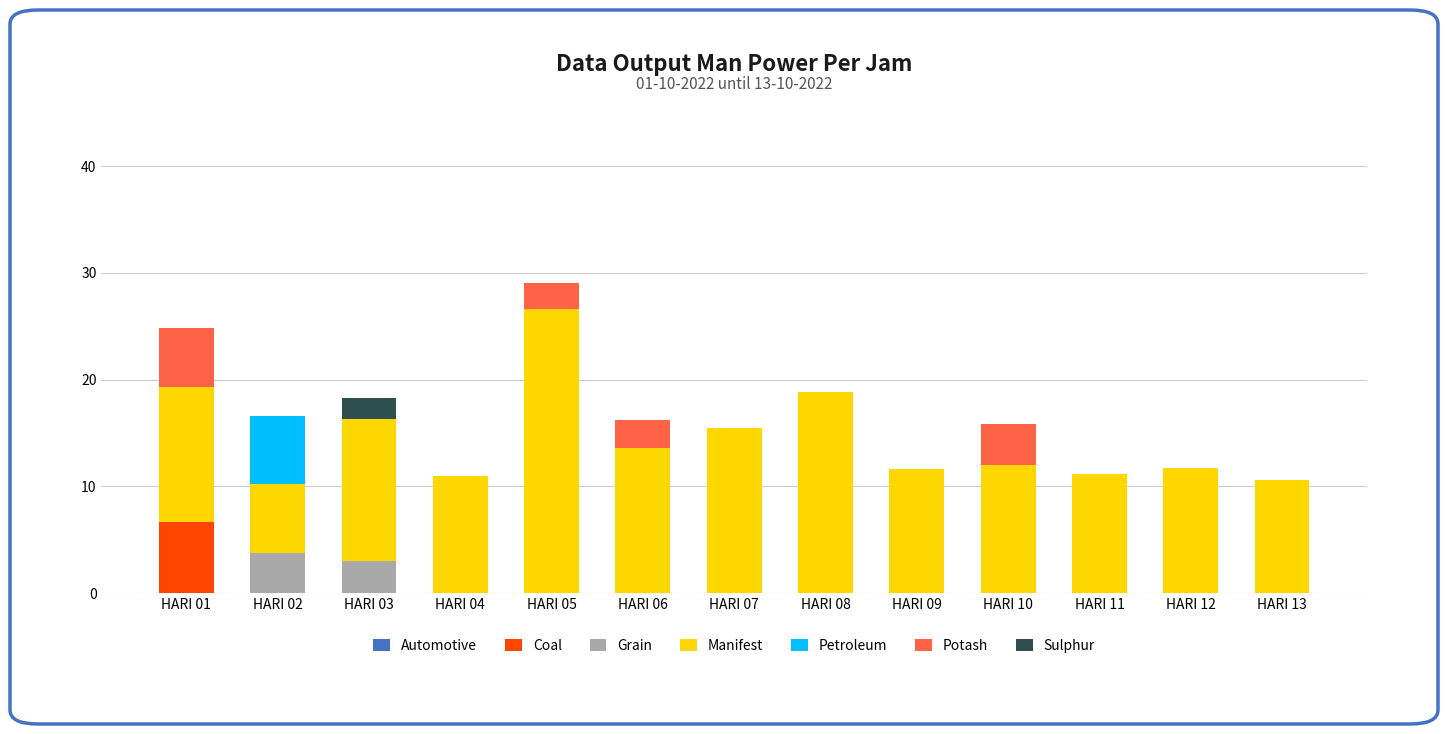

The Coal series shows 2.6 at HARI 13. True or false?

False